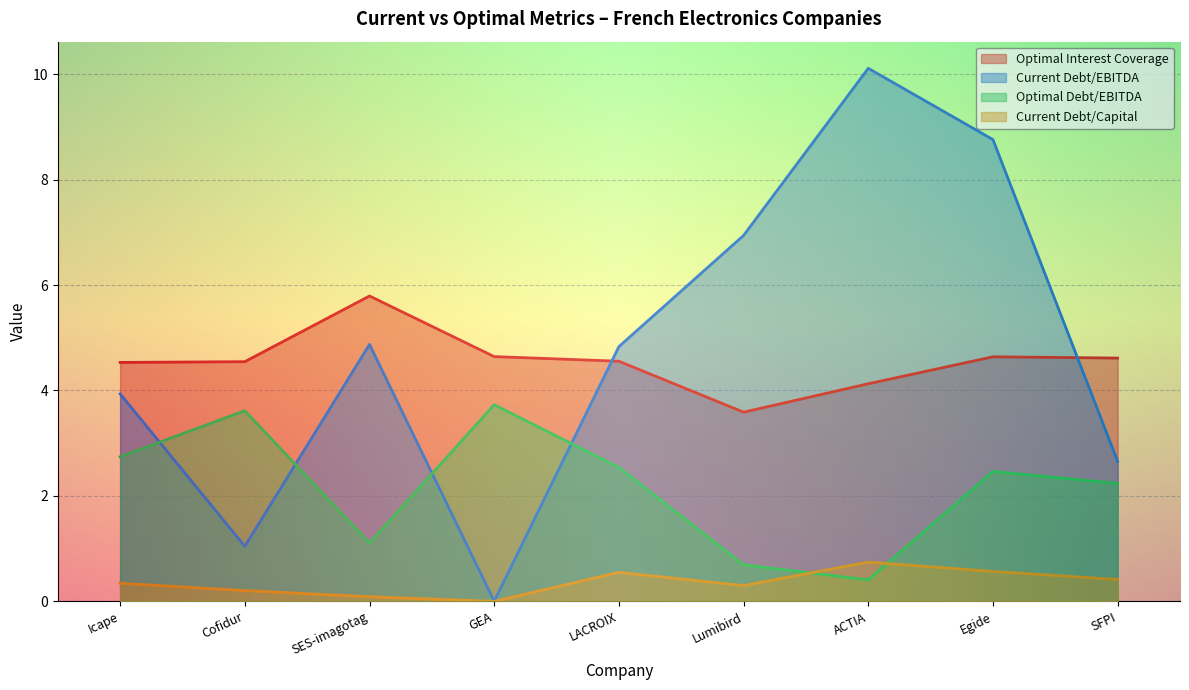

After their last crossing, which series has the higher values: optimal_interest_coverage or current_debt_ebitda?

optimal_interest_coverage